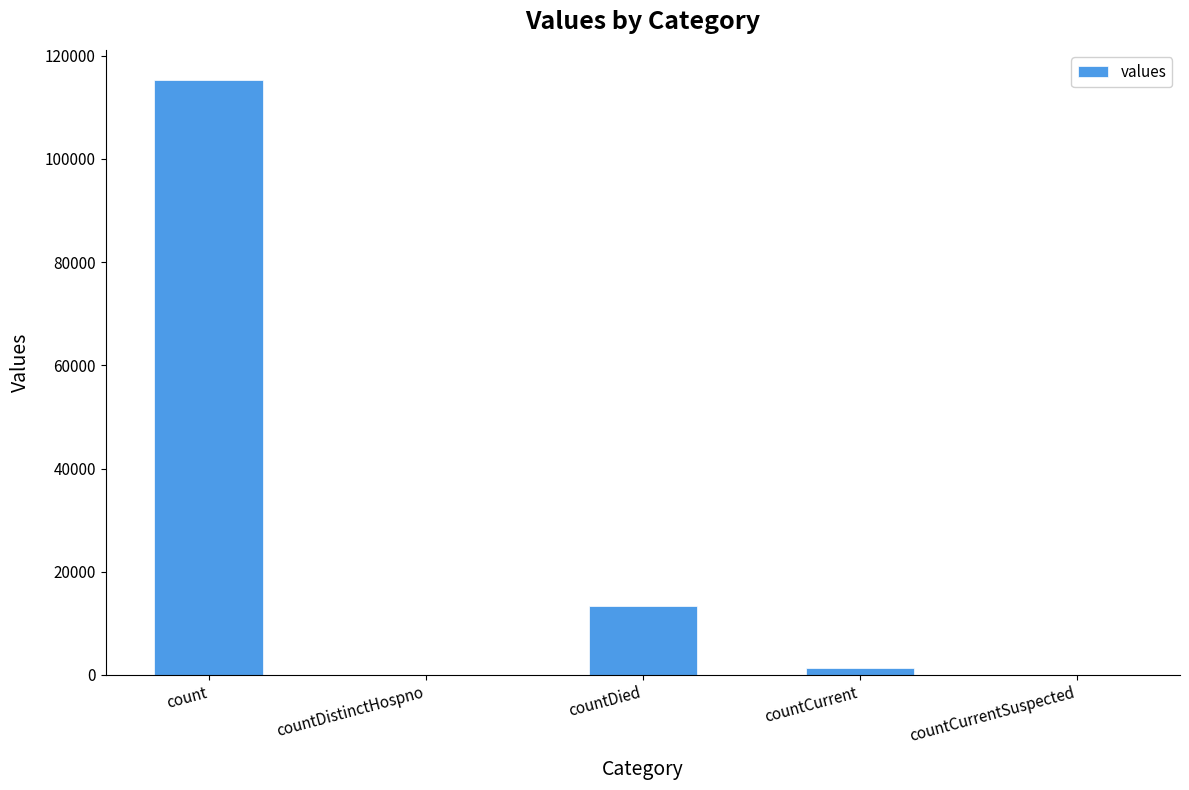

What is the sum of all values?

130105